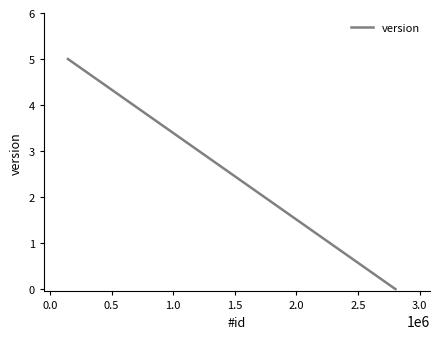

What is the sum of all values?

5